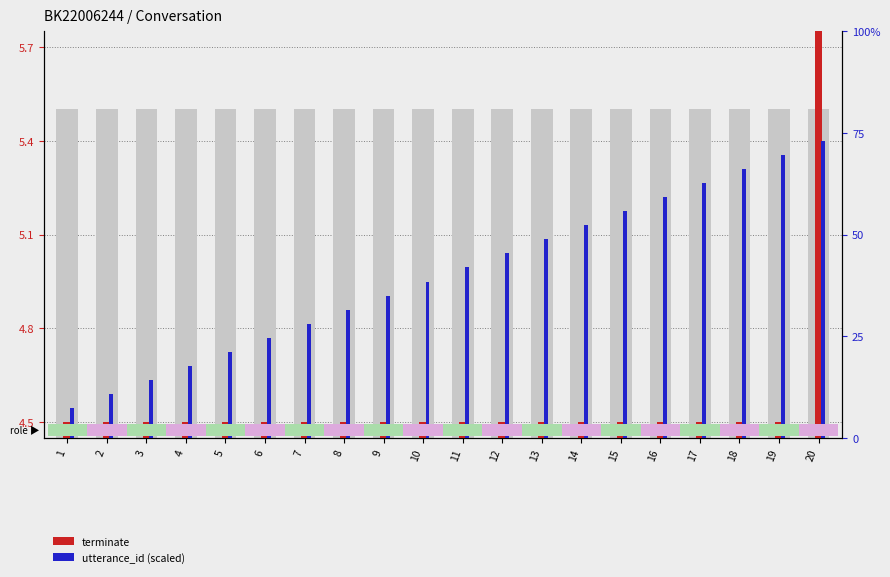

Is the value of terminate (1=yes) at 5 greater than the value of utterance_id (scaled) at 8?

No